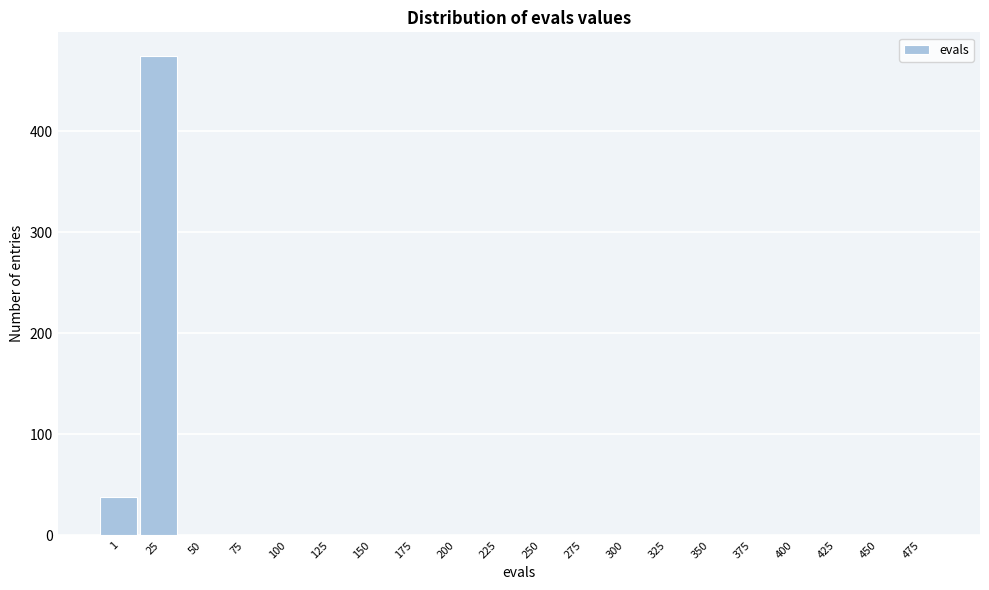

Reading left to right, list all the values displayed in this chart.

1=38	25=474	50=0	75=0	100=0	125=0	150=0	175=0	200=0	225=0	250=0	275=0	300=0	325=0	350=0	375=0	400=0	425=0	450=0	475=0